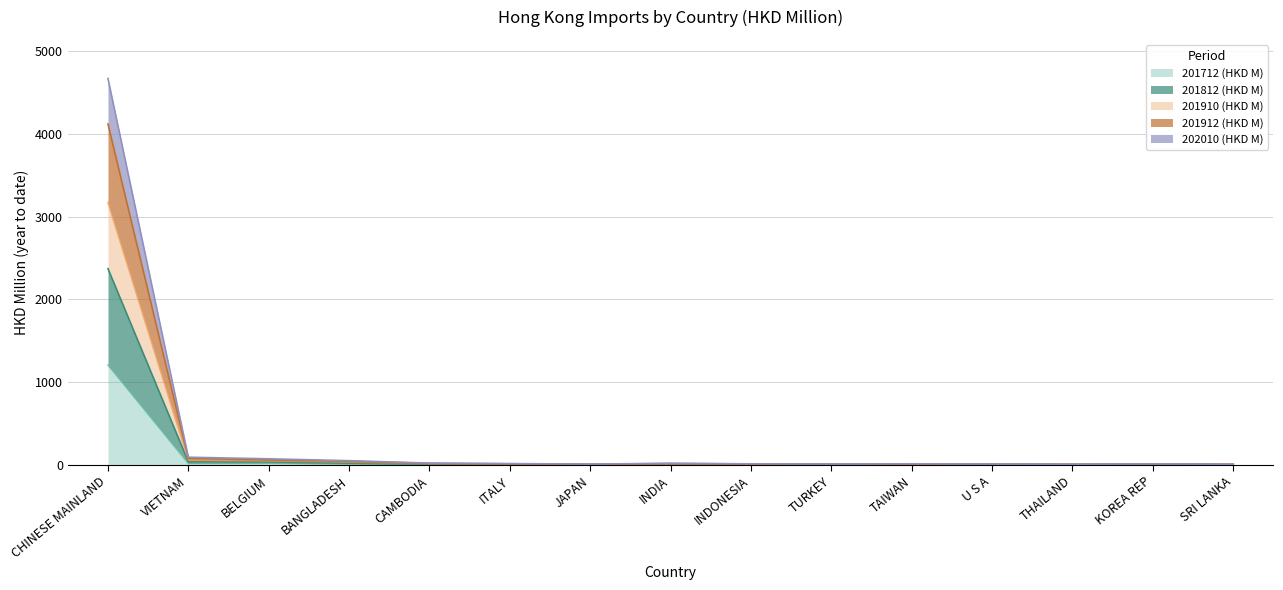

At which category does 202010 (HKD M) reach its first local peak?

INDIA